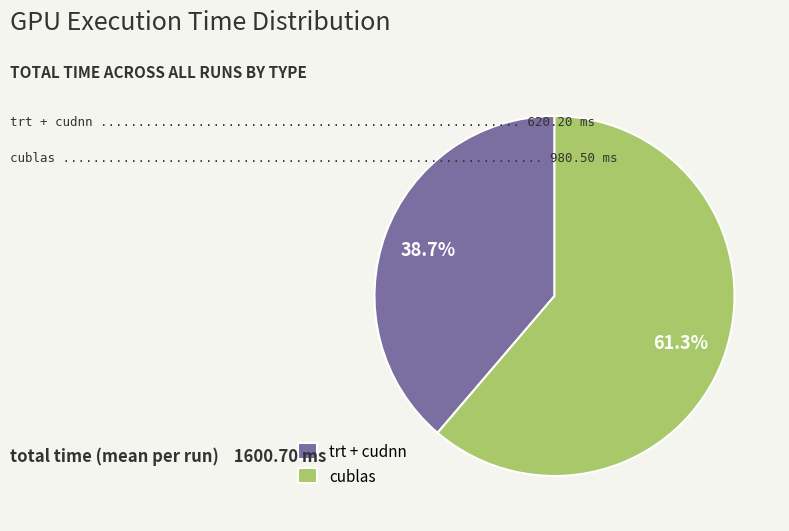

Which category accounts for the majority?

cublas